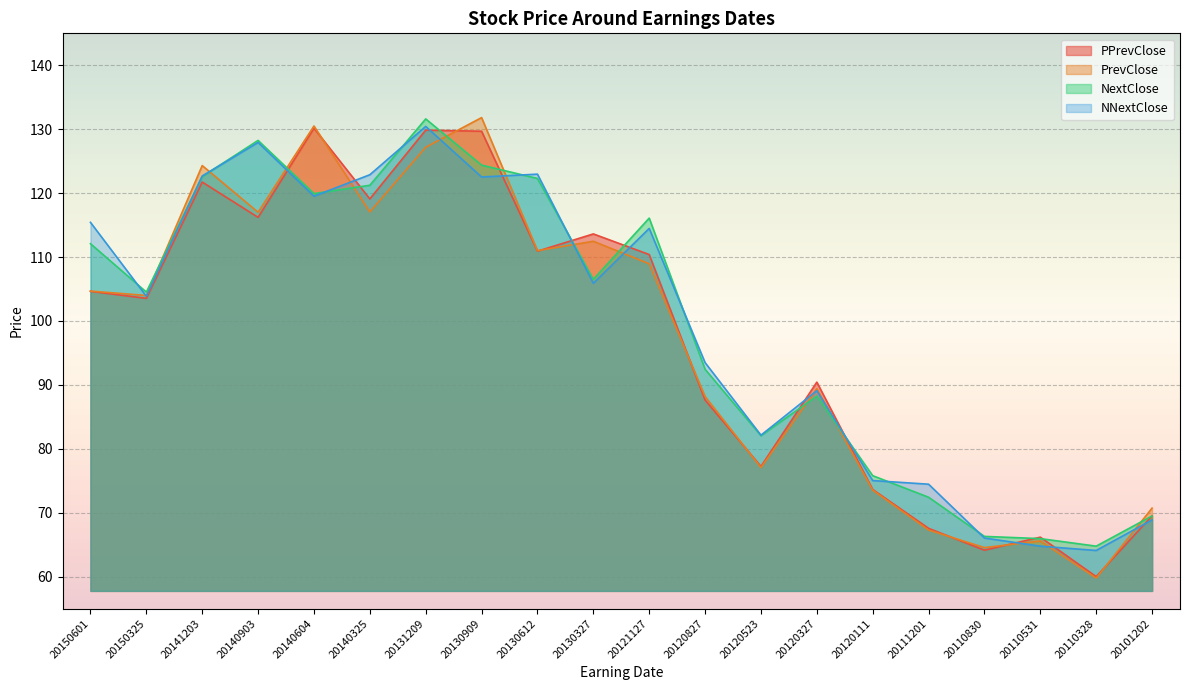

At which label does PPrevClose reach its peak?

20140604